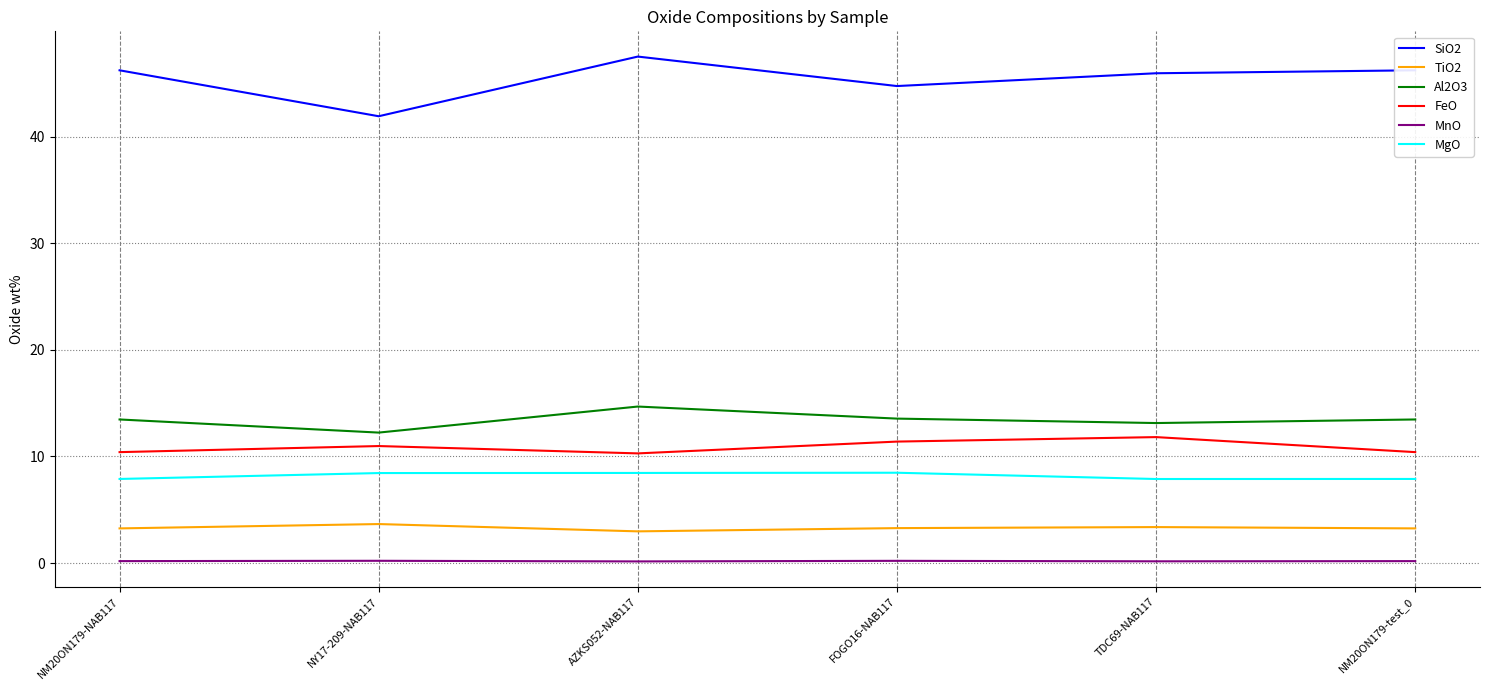

True or false: MgO and SiO2 cross at least once.

False